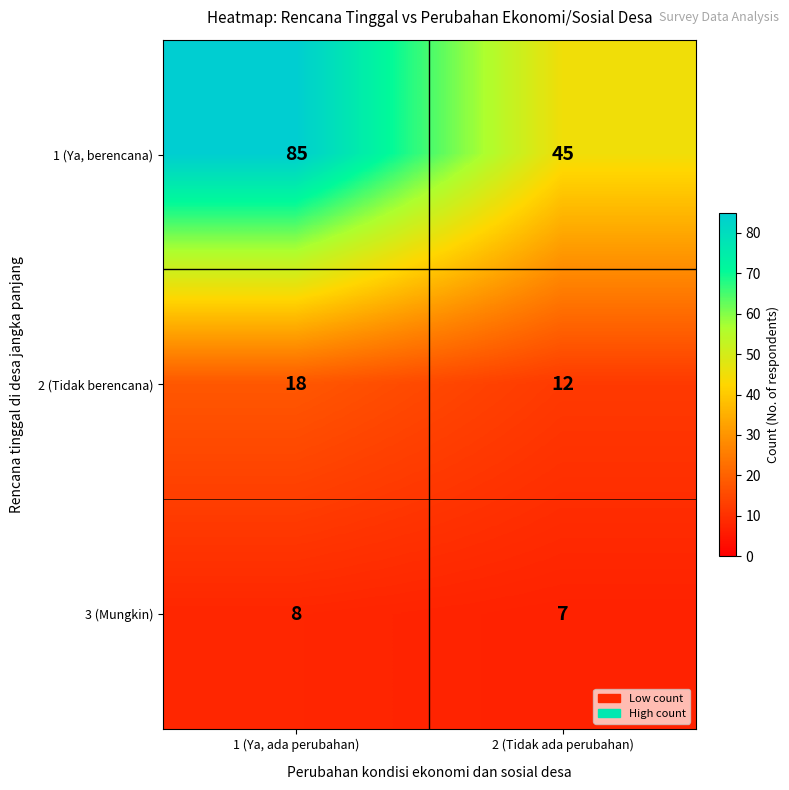

What is the minimum value shown in the chart?

7